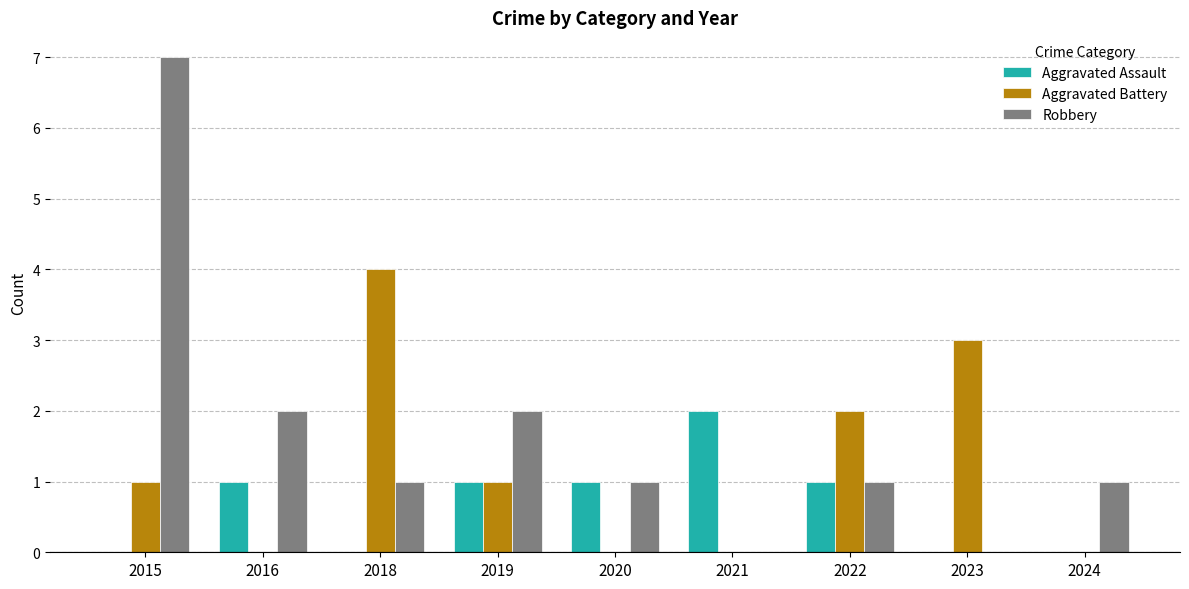

What are all the series names shown in the legend?

Aggravated Assault, Aggravated Battery, Robbery